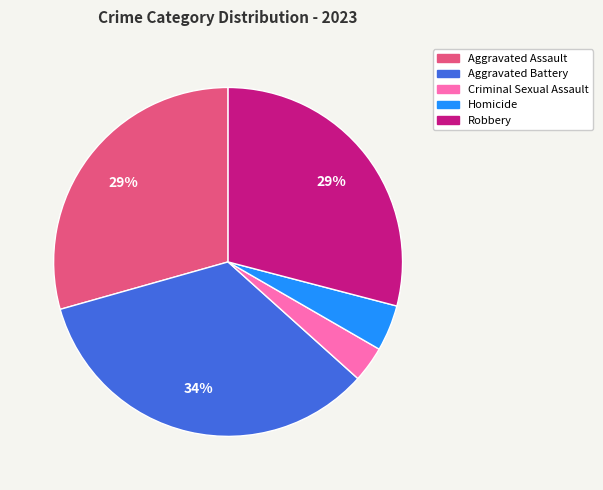

Is Robbery the majority of the pie?

No